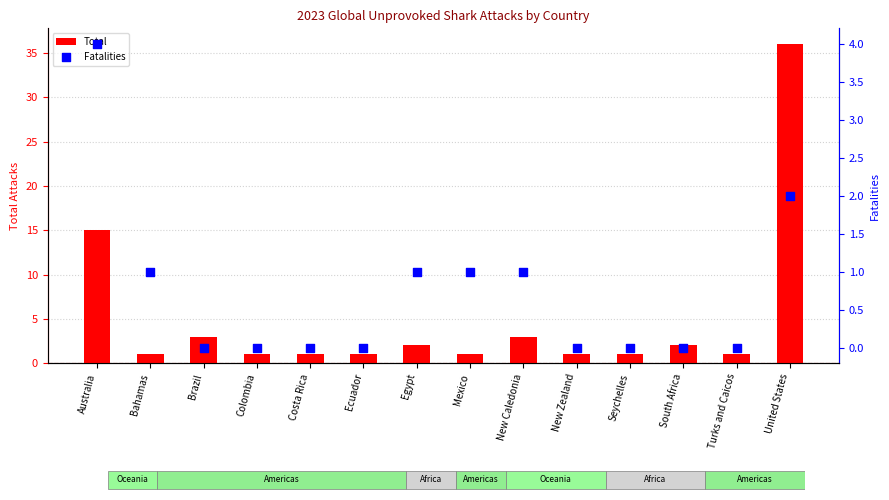

Which series has the largest Y range (max minus min)?

Total